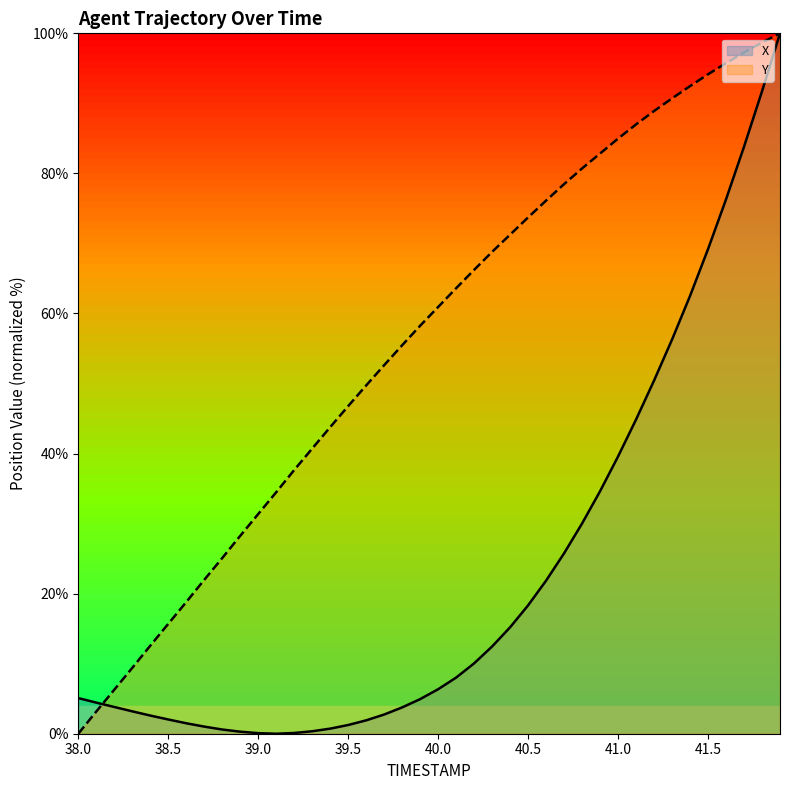

What is the average value of the Y series?

56.1